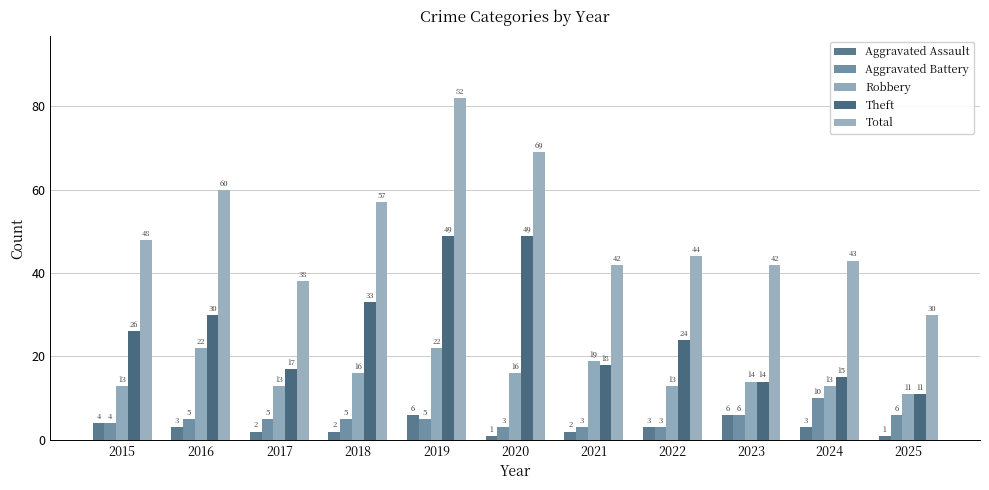

Is the value of Total at 2023 greater than the value of Aggravated Battery at 2019?

Yes